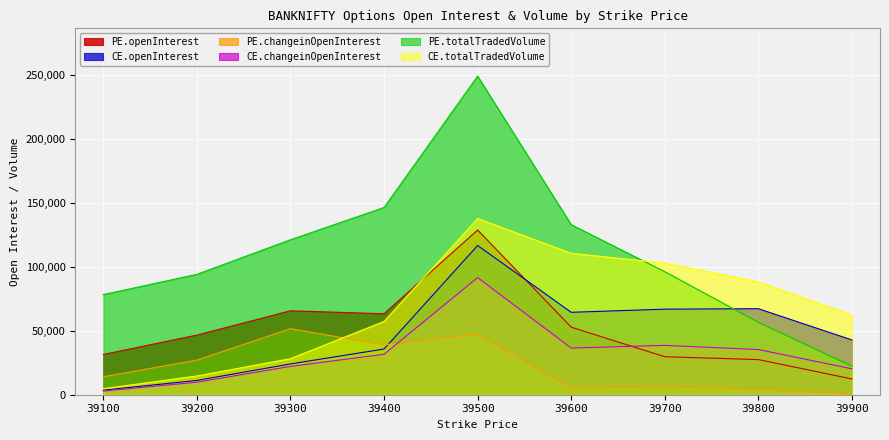

What is the value of the CE.openInterest point at the 1st from the left?

3563.0